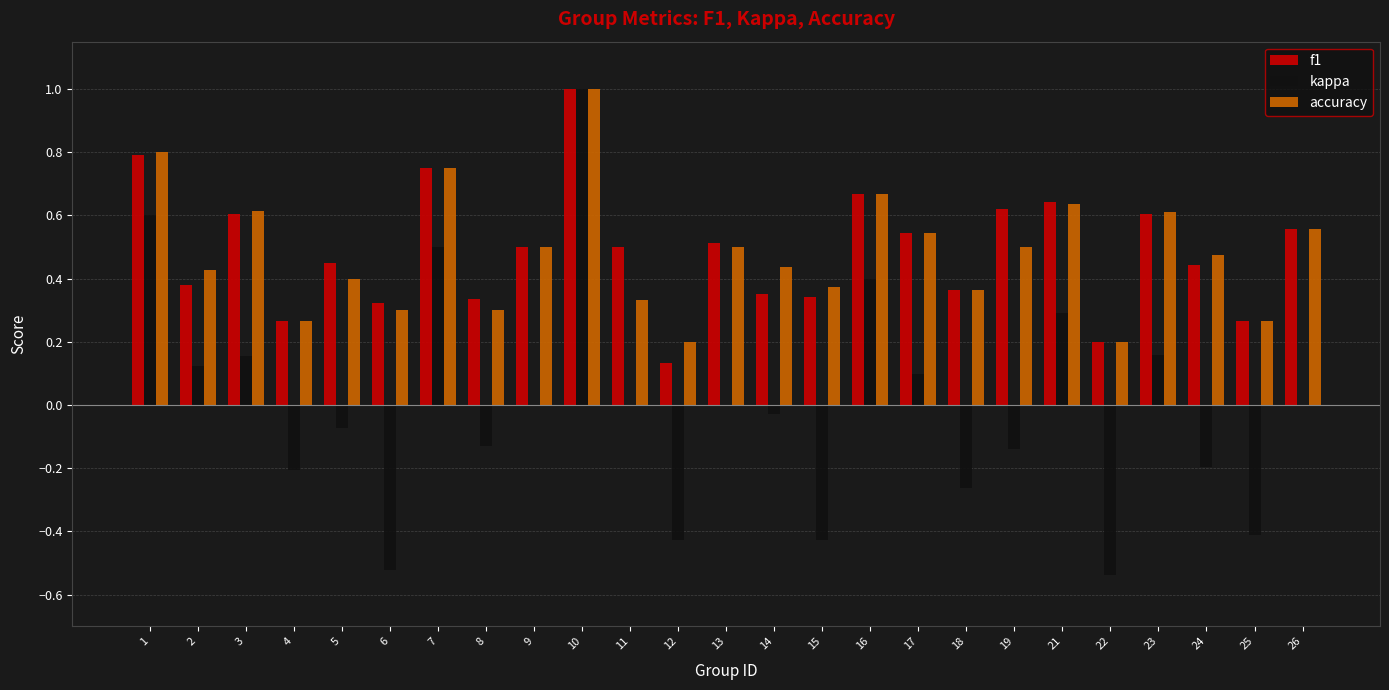

Which series changed the most between 10 and 17?

kappa